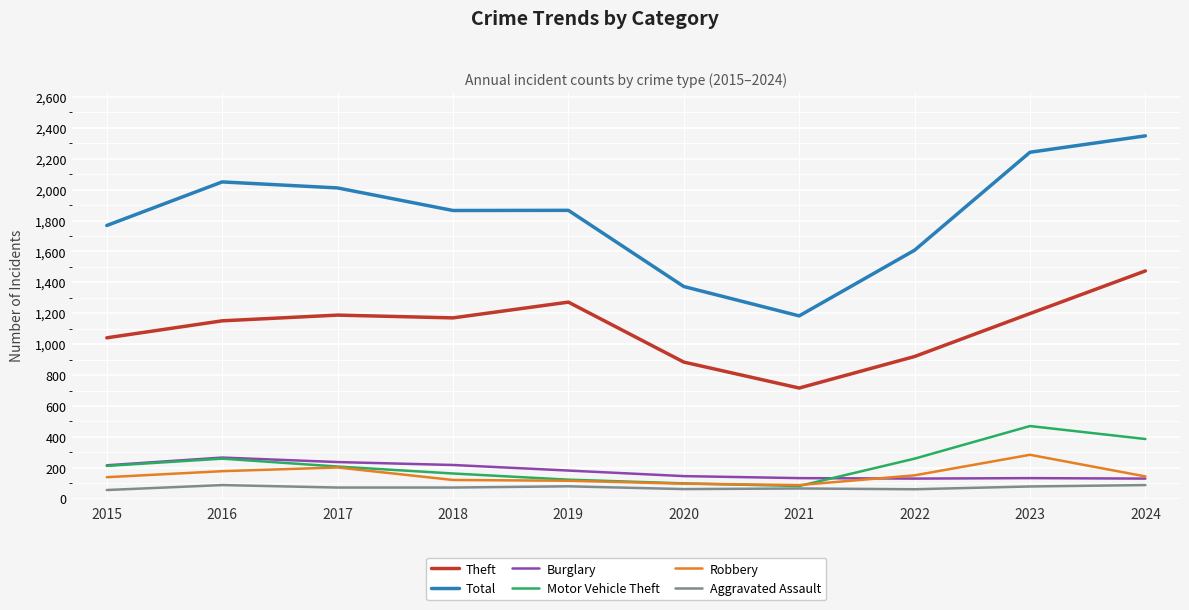

The Burglary series shows 130 at 2022. True or false?

True